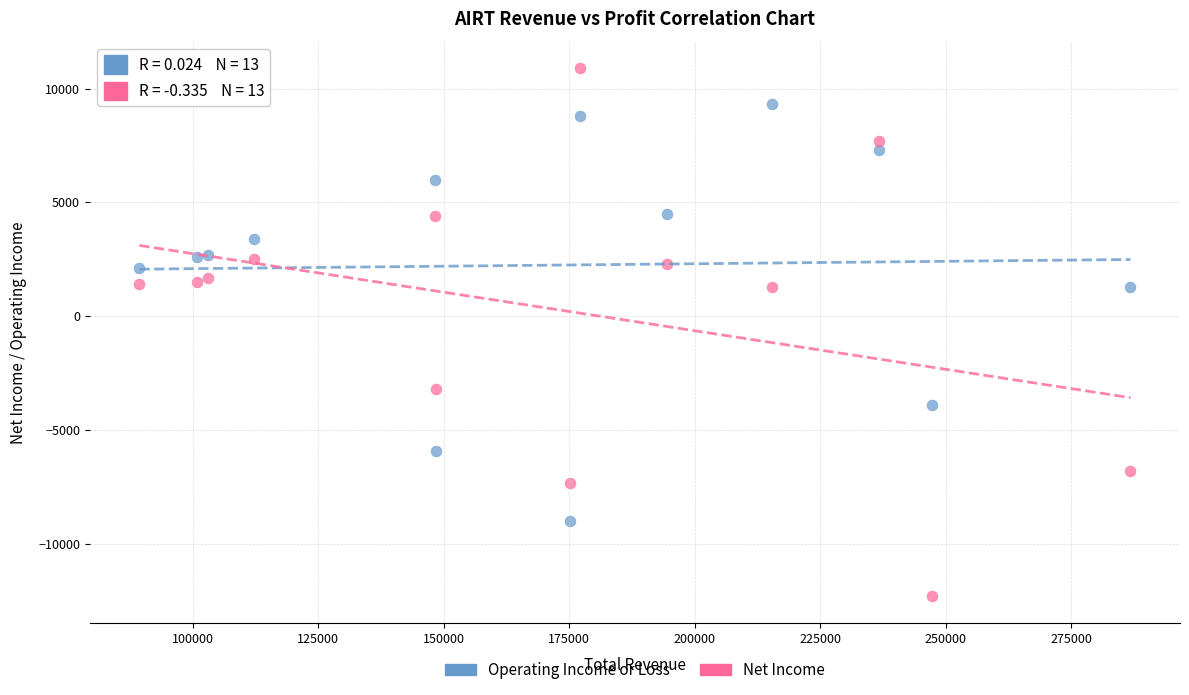

Which series reaches the maximum Y coordinate?

Net Income